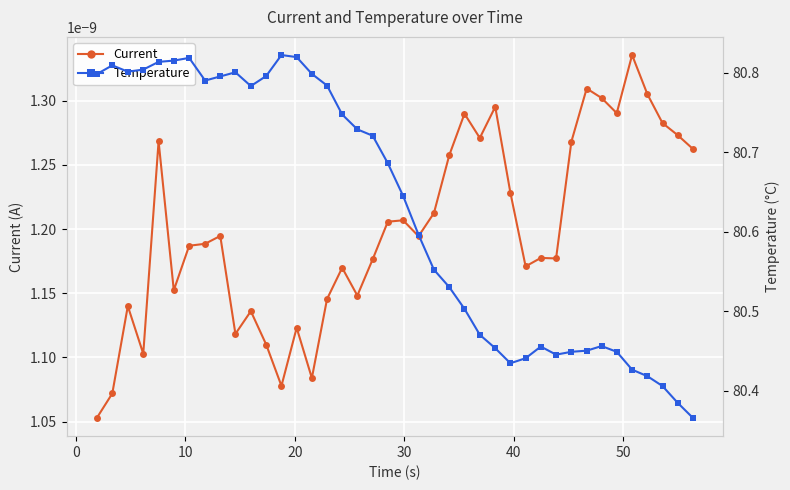

List the series in order of their overall mean, lowest first.

Current, Temperature